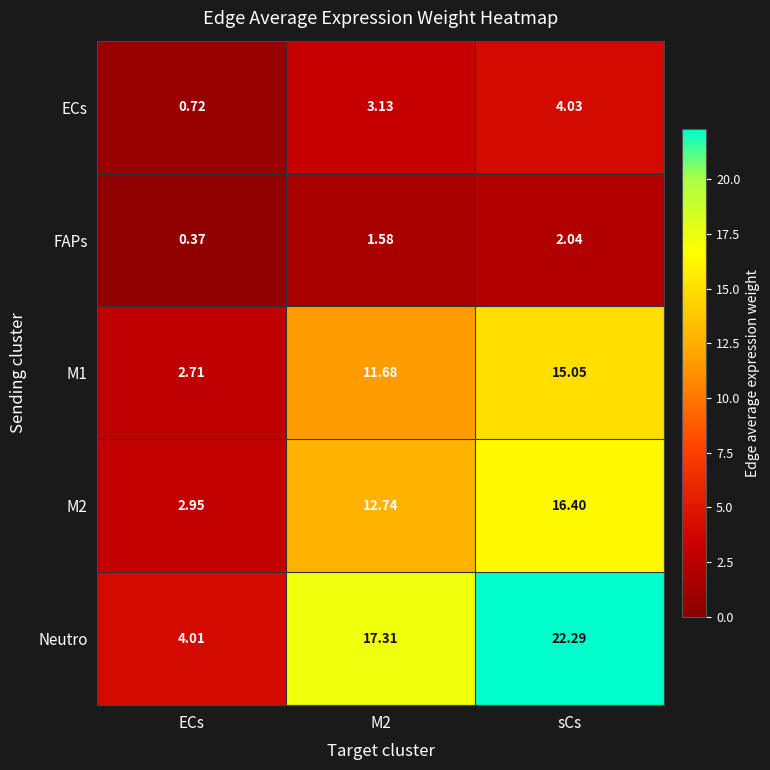

At which label does Neutro reach its peak?

sCs